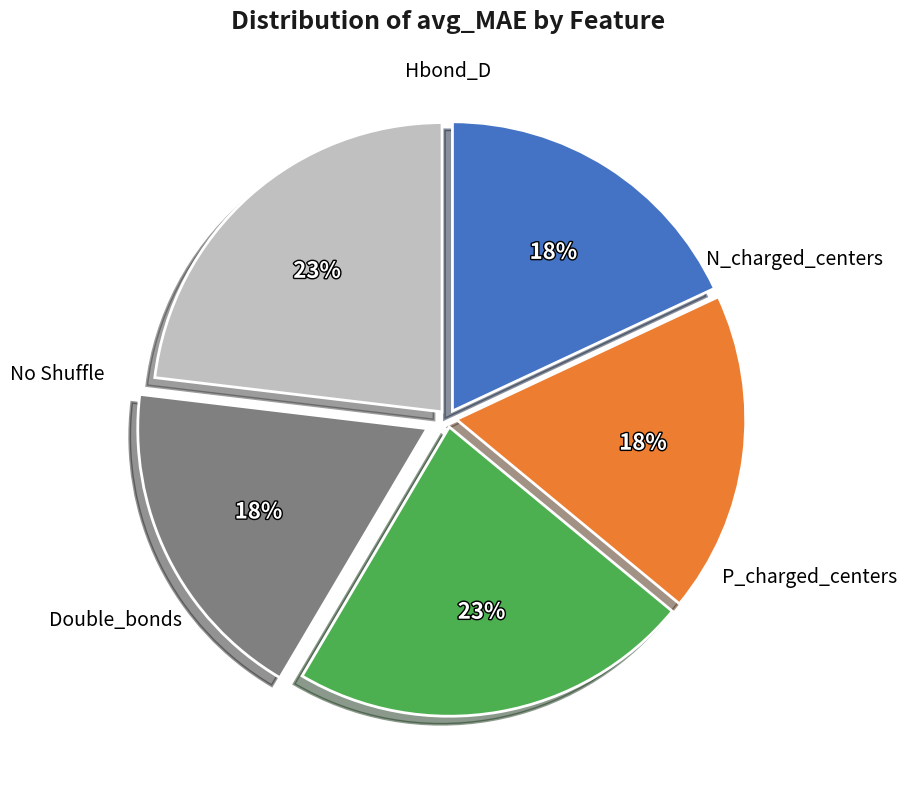

To the nearest percent, what is the difference between the largest and smallest slice percentages?

5%